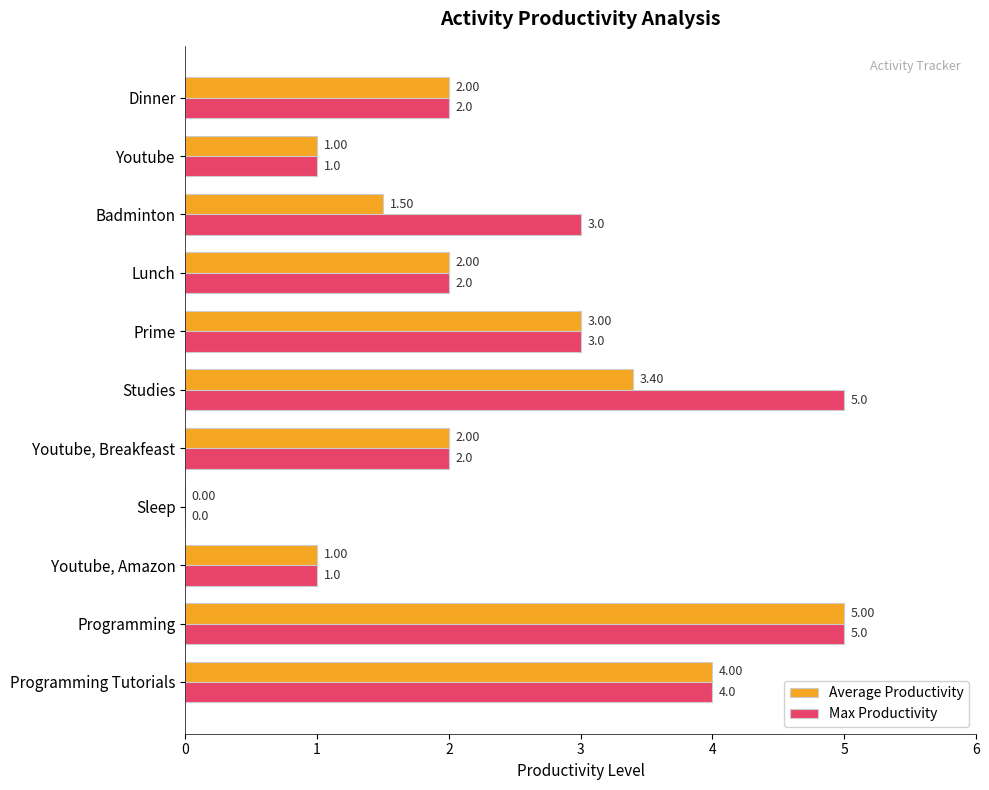

Which series changed the most between Sleep and Studies?

Max Productivity